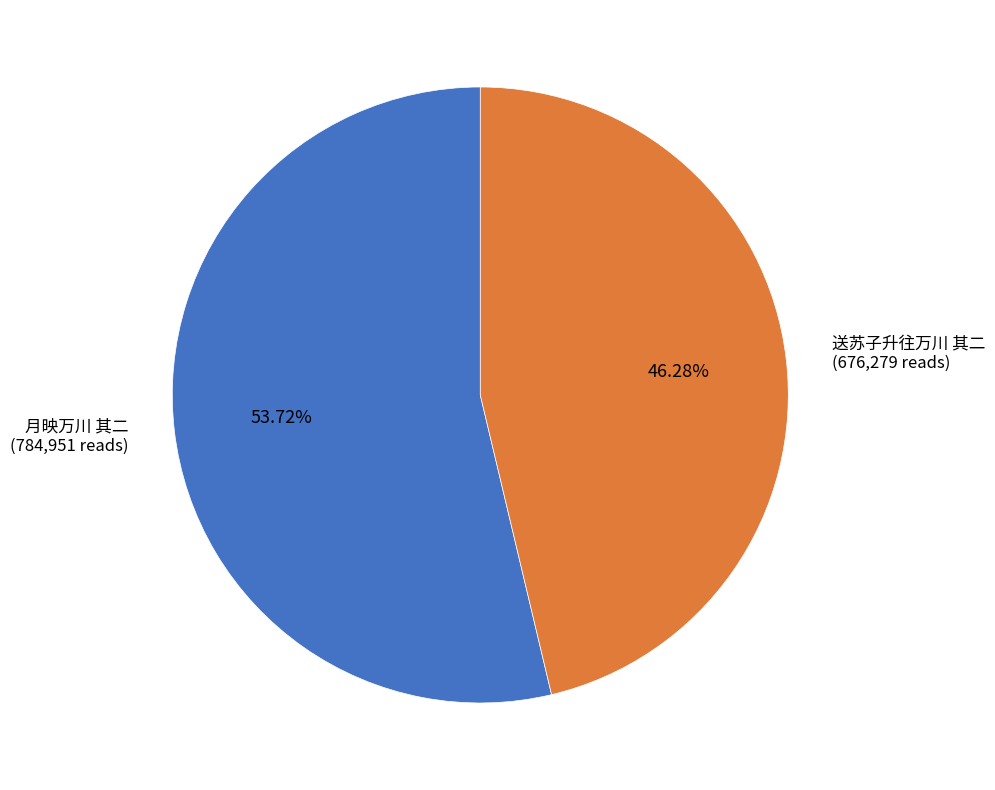

Does any single category account for the majority?

Yes